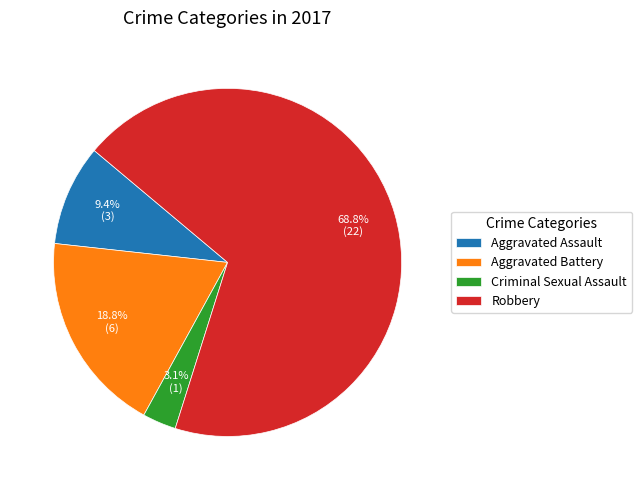

Does any single category account for the majority?

Yes